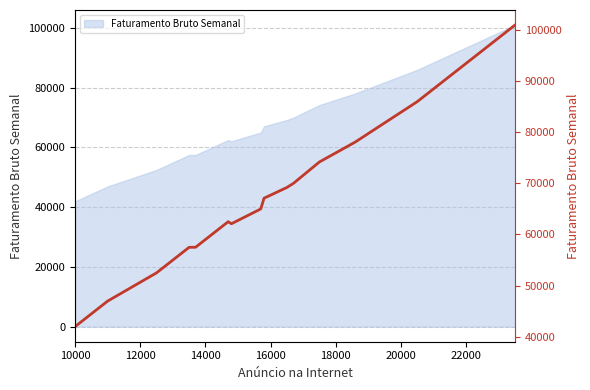

What position from the right is 12000?

17